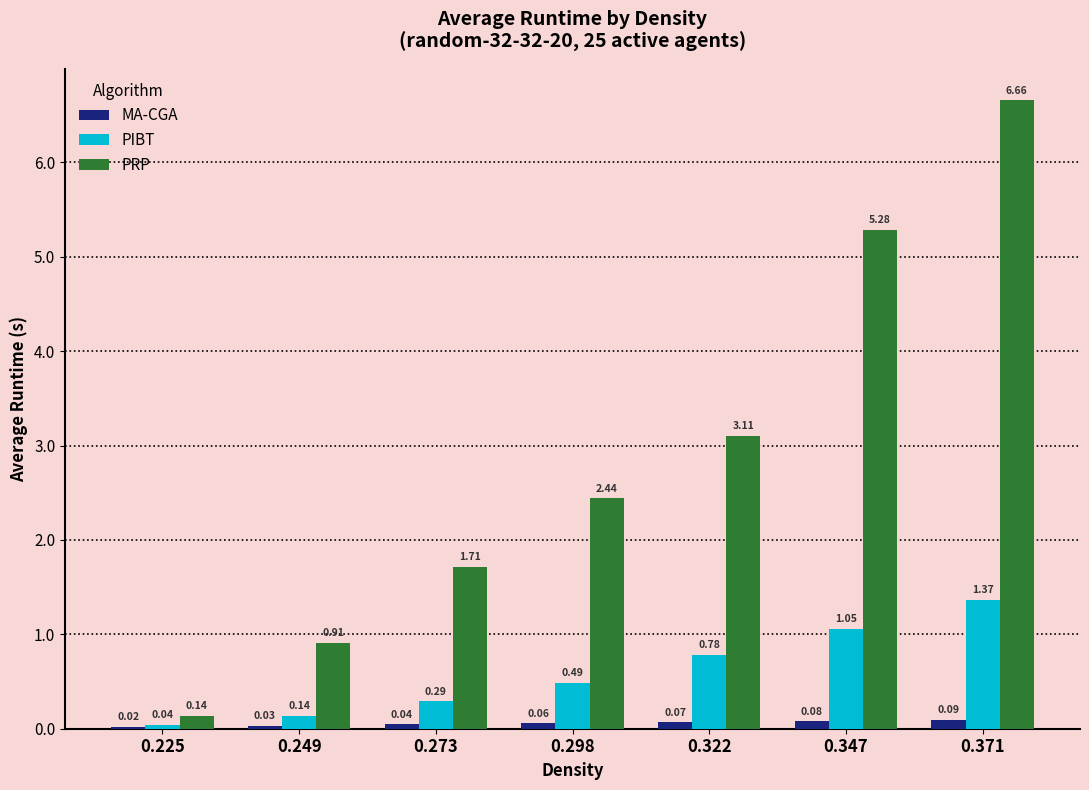

List the series in order of their peak value, lowest first.

MA-CGA, PIBT, PRP